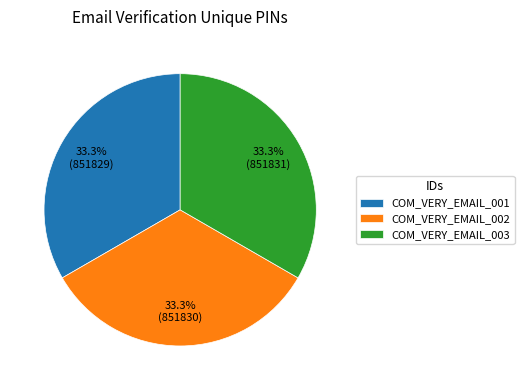

Count the number of slices in the pie.

3